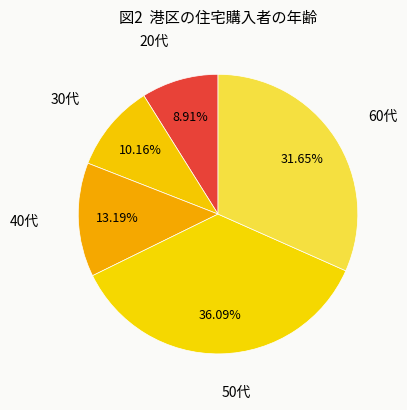

Which category has the biggest portion of the pie?

50代